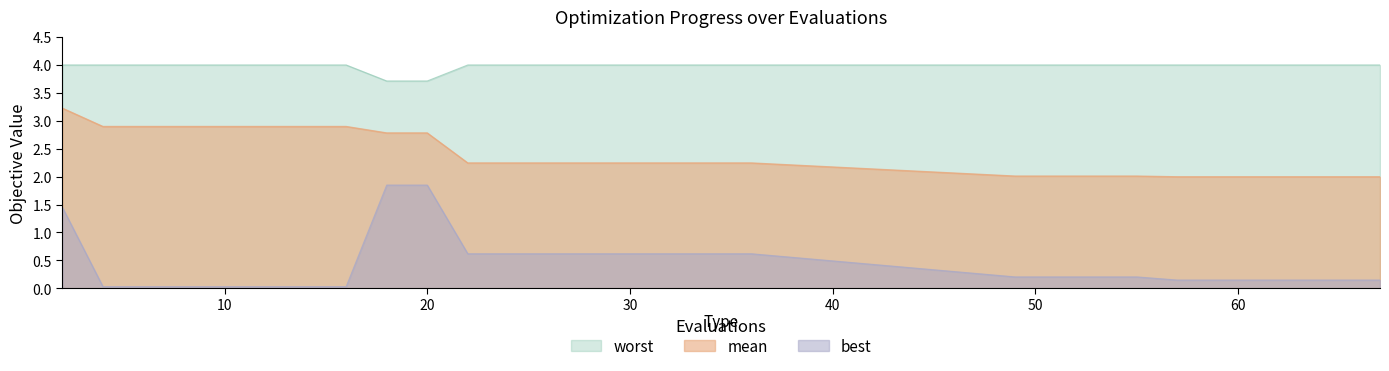

Which series has the largest range (max minus min)?

best